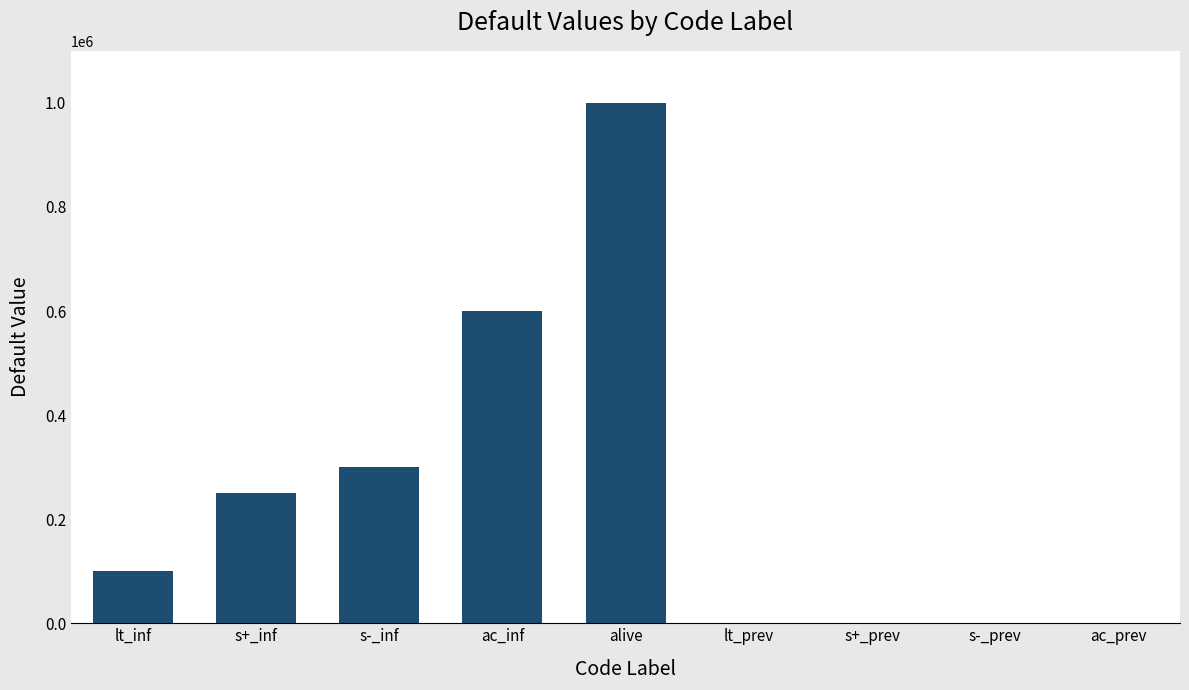

Approximately how many times larger is the value at alive compared to lt_inf?

10.0